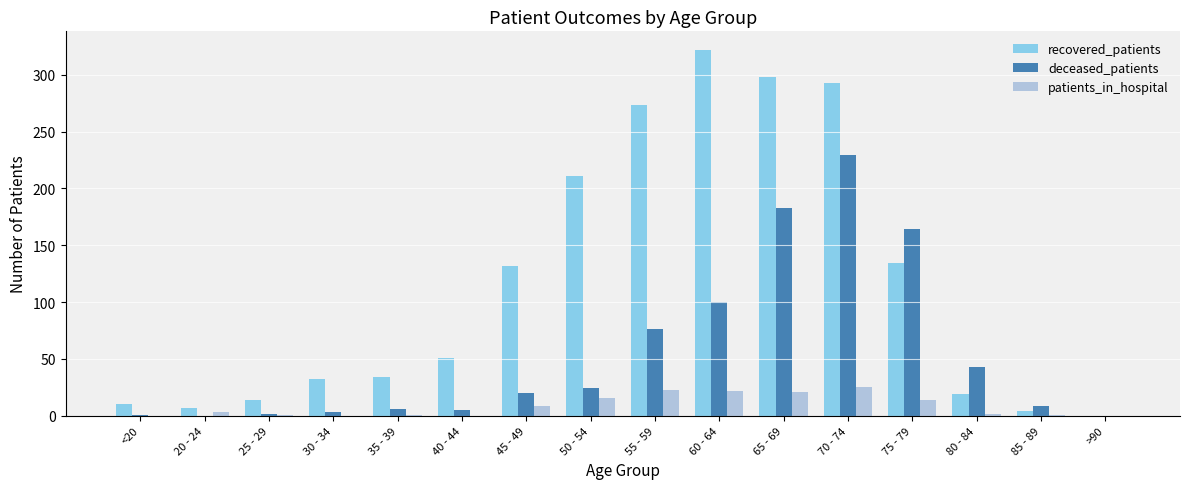

What is the total value across all series at 65 - 69?

502